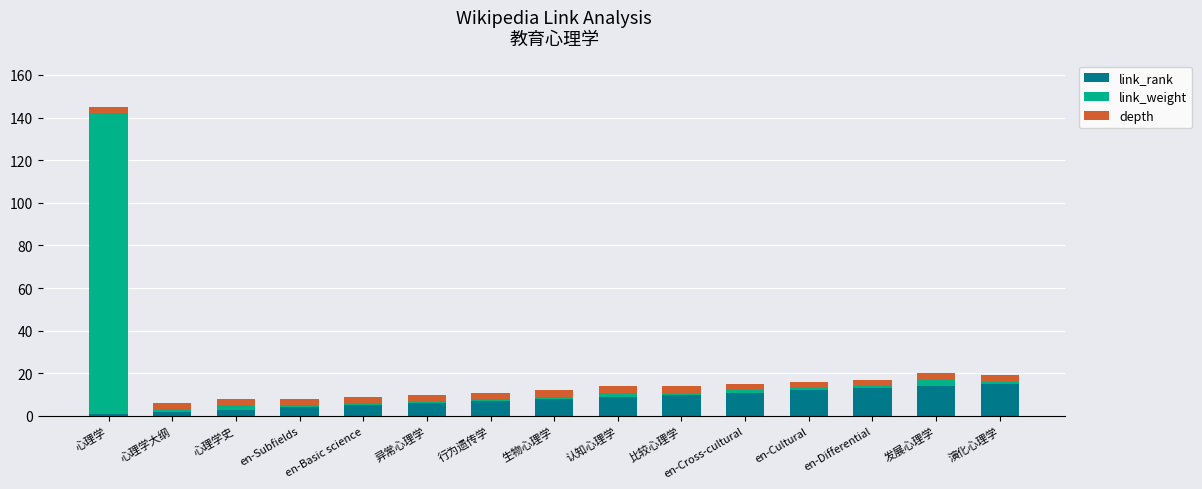

What is the difference between the link_rank values at en-Cultural and 行为遗传学?

5